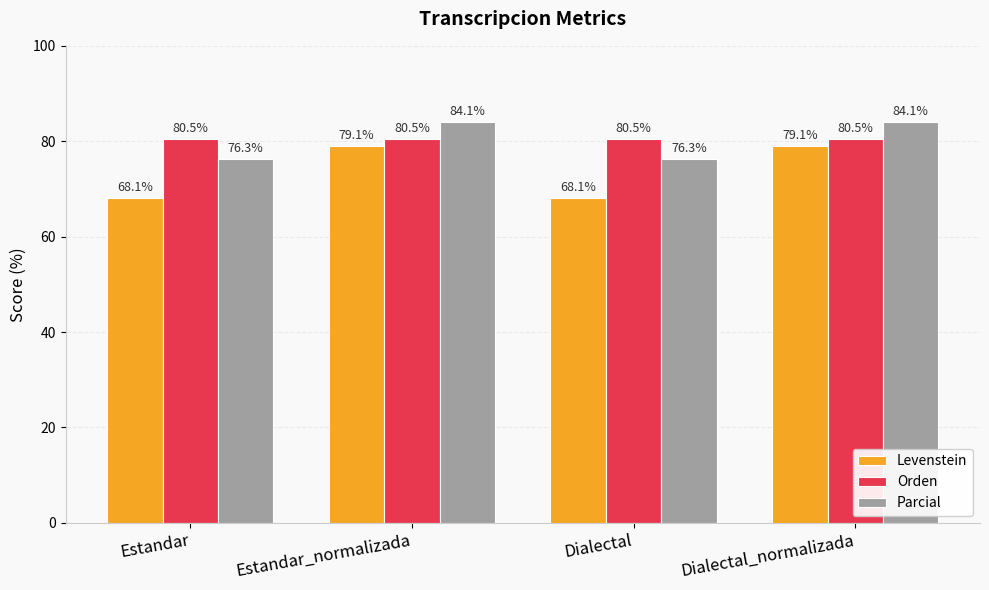

What is the label of the 1st bar from the right?

Dialectal_normalizada